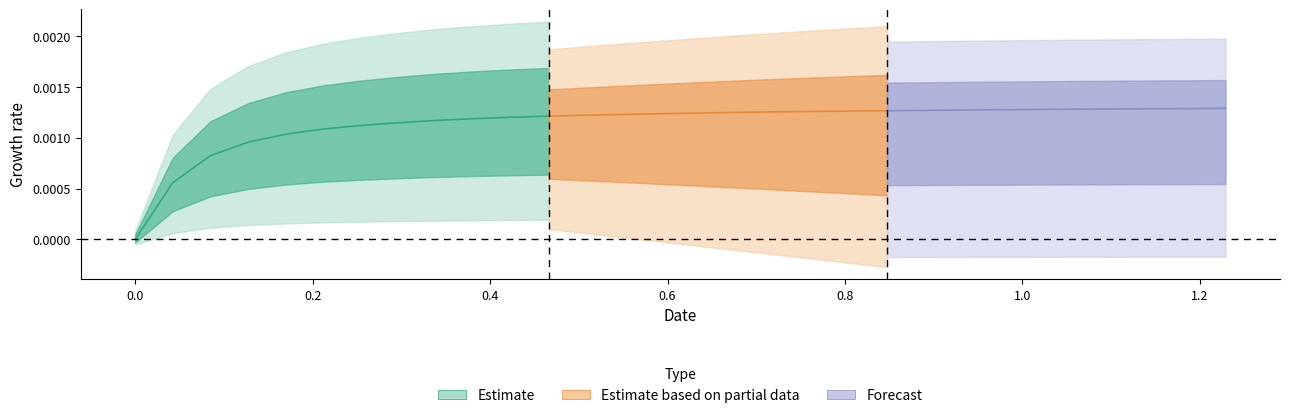

True or false: y and x cross at least once.

False